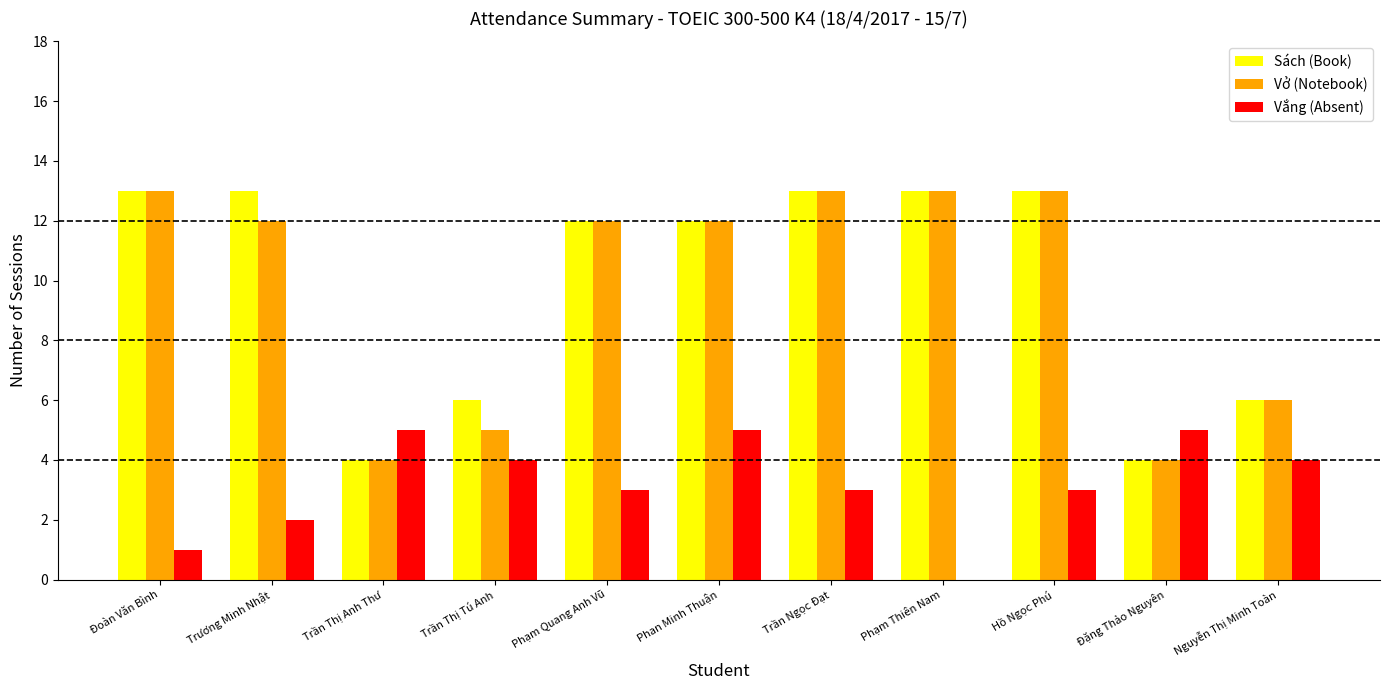

At which label is Vở (Notebook) closest to 8?

Nguyễn Thị Minh Toàn